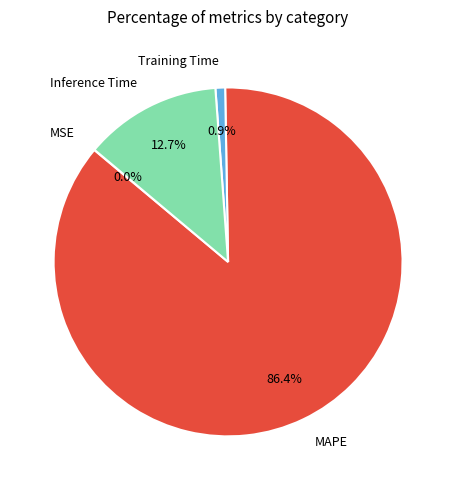

Which category accounts for the majority?

MAPE